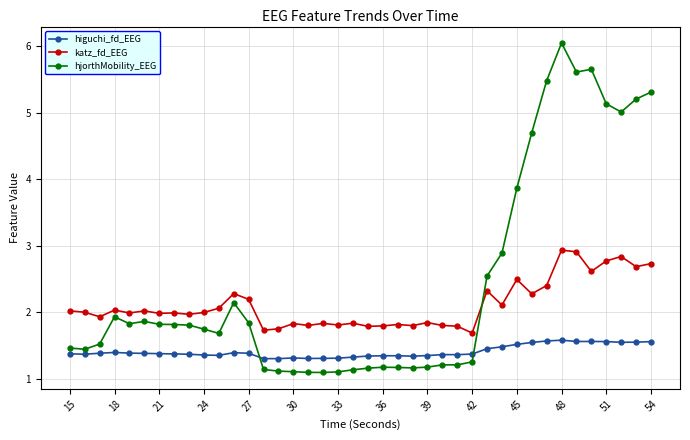

Does the chart have visible grid lines?

Yes